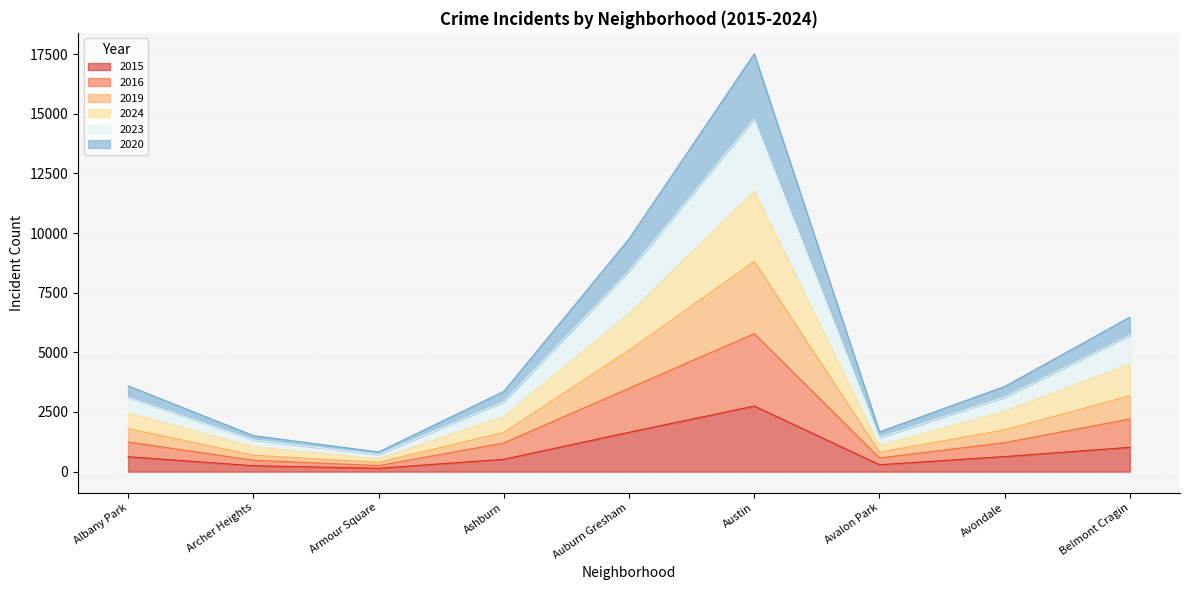

Where is 2016 nearest to the value 3018?

Auburn Gresham